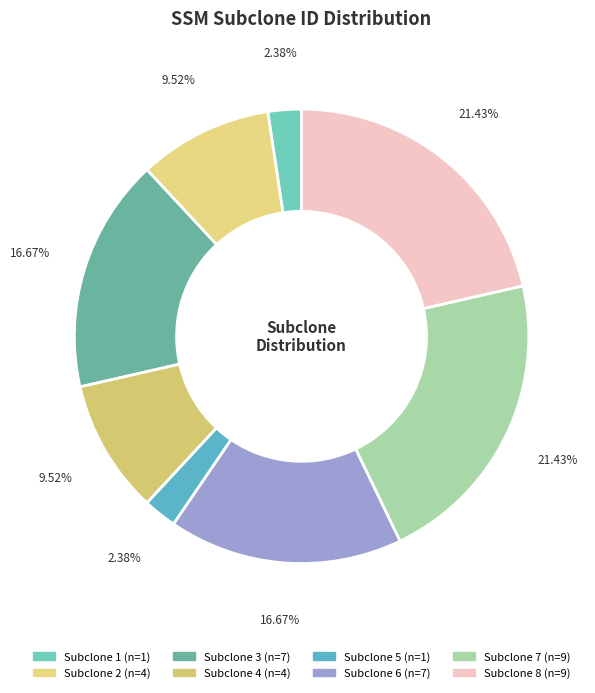

How many slices are in this pie chart?

8